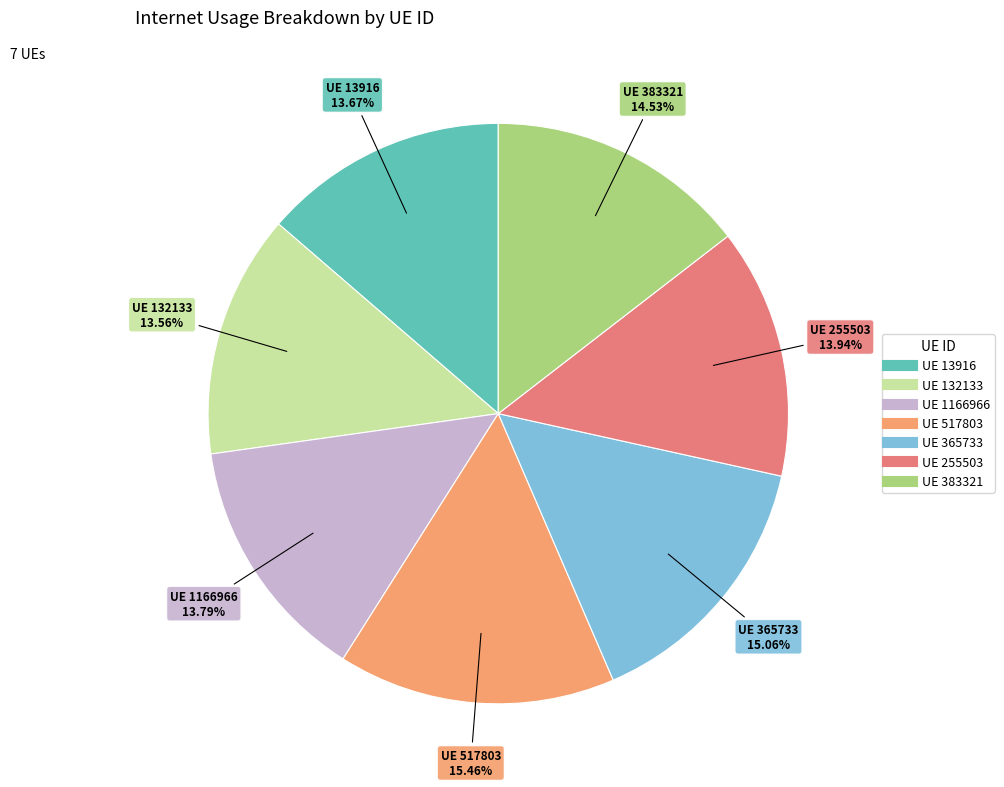

How many slices are in this pie chart?

7